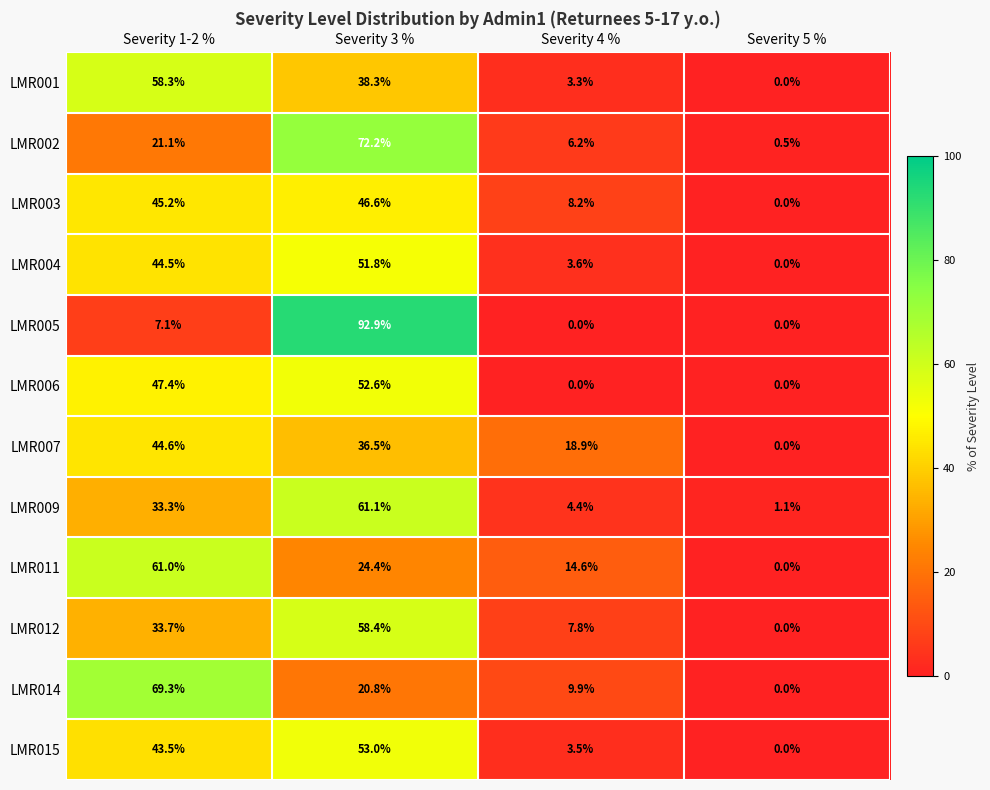

How many categories are shown in the chart?

4